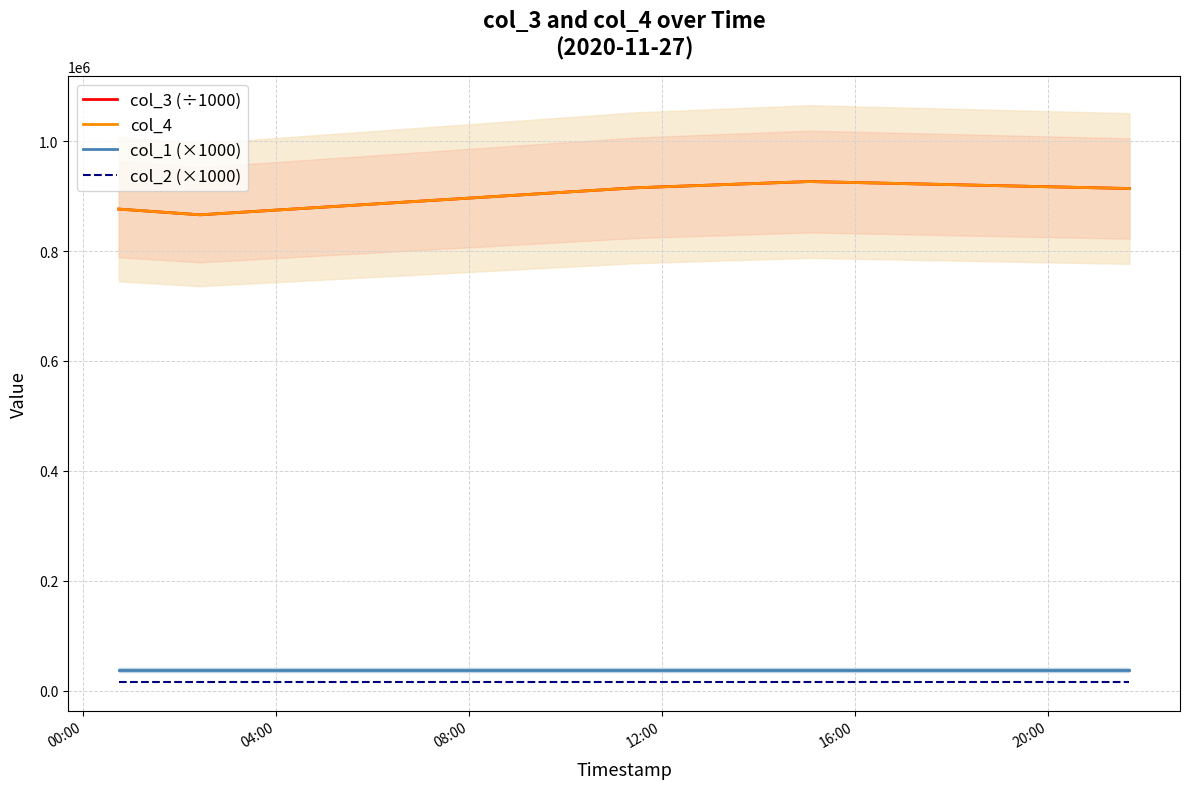

True or false: col_2 (×1000) and col_4 intersect in this chart.

False